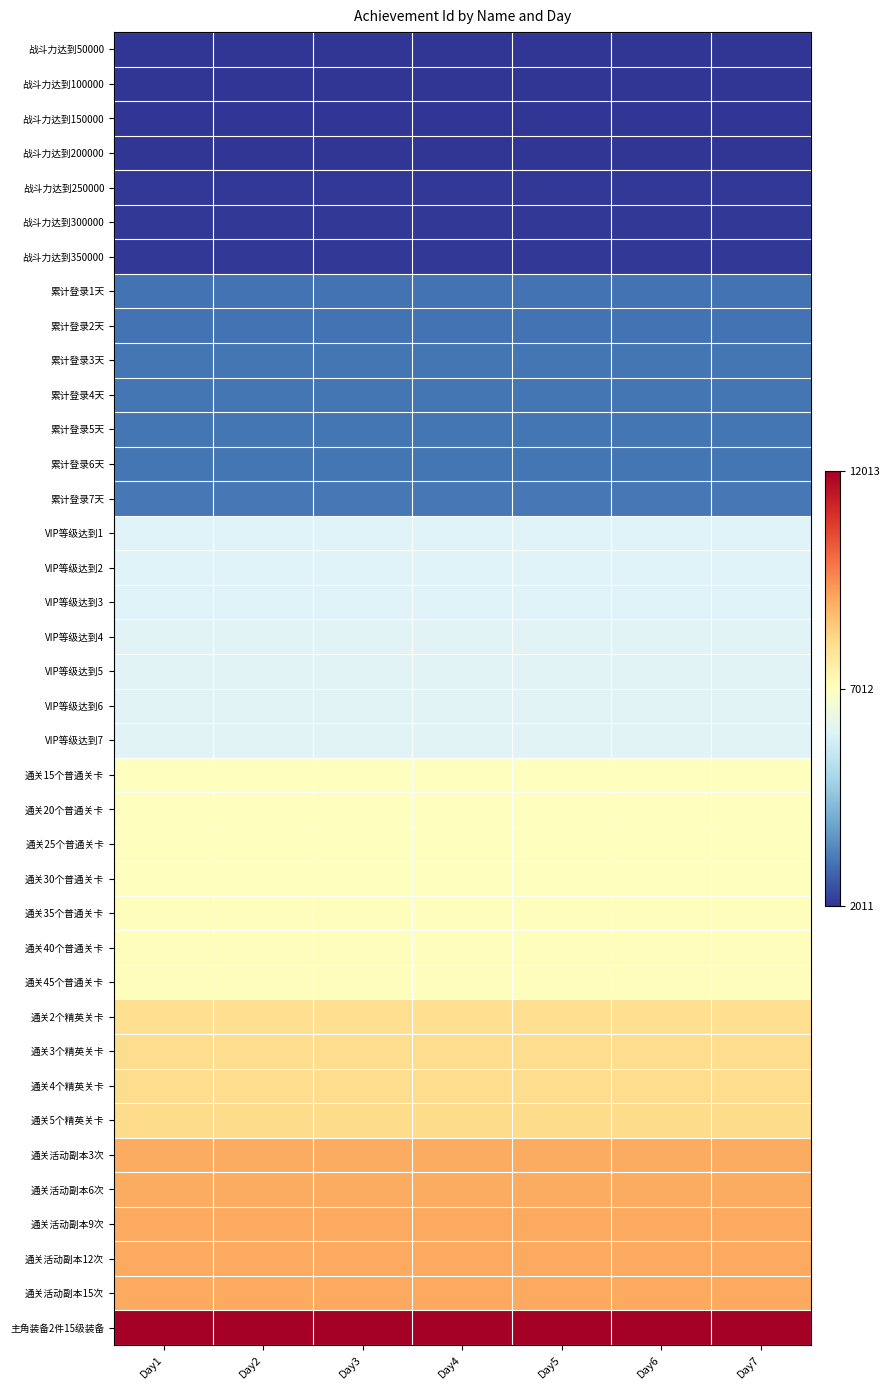

At Day5, list the series in order from smallest to largest.

战斗力达到50000, 战斗力达到100000, 战斗力达到150000, 战斗力达到200000, 战斗力达到250000, 战斗力达到300000, 战斗力达到350000, 累计登录1天, 累计登录2天, 累计登录3天, 累计登录4天, 累计登录5天, 累计登录6天, 累计登录7天, VIP等级达到1, VIP等级达到2, VIP等级达到3, VIP等级达到4, VIP等级达到5, VIP等级达到6, VIP等级达到7, 通关15个普通关卡, 通关20个普通关卡, 通关25个普通关卡, 通关30个普通关卡, 通关35个普通关卡, 通关40个普通关卡, 通关45个普通关卡, 通关2个精英关卡, 通关3个精英关卡, 通关4个精英关卡, 通关5个精英关卡, 通关活动副本3次, 通关活动副本6次, 通关活动副本9次, 通关活动副本12次, 通关活动副本15次, 主角装备2件15级装备